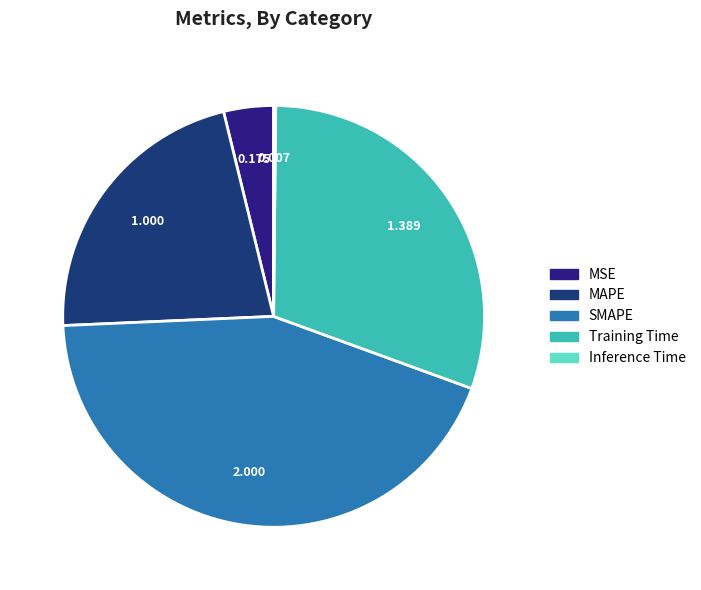

Is MAPE the majority of the pie?

No